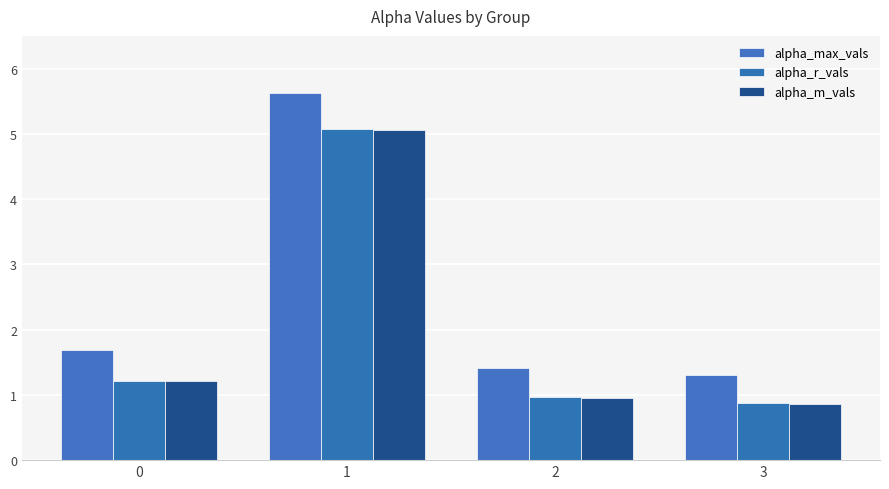

What is the difference between the maximum and minimum values in the alpha_max_vals series?

4.3